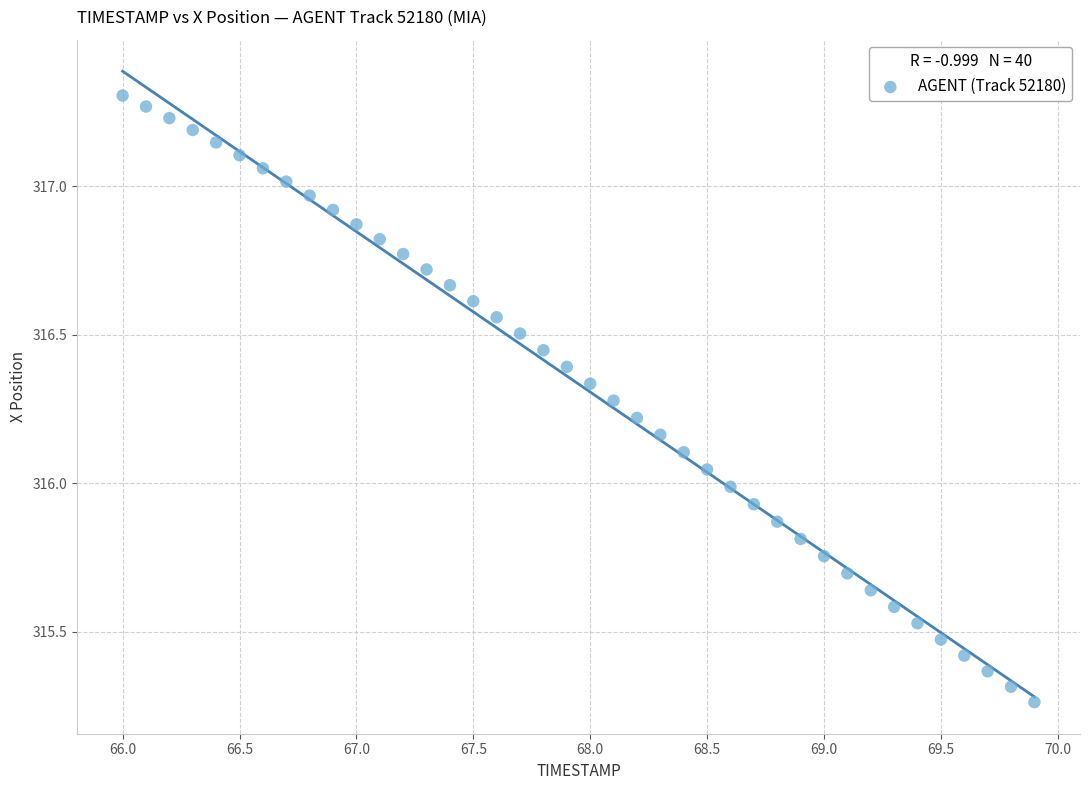

What is the range of Y values (max minus min)?

2.0